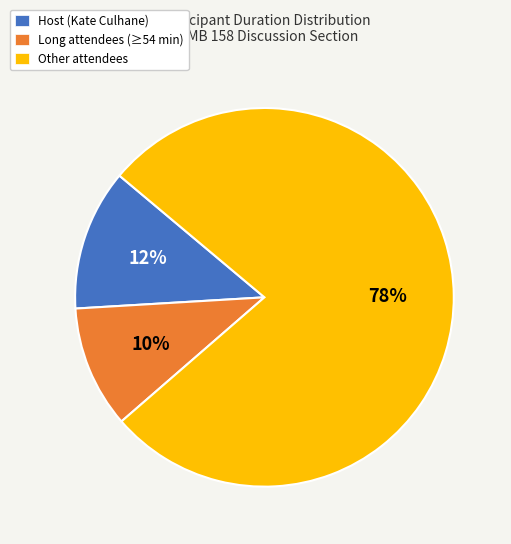

Do Long attendees (≥54 min) and Other attendees together represent more than half of the pie?

Yes